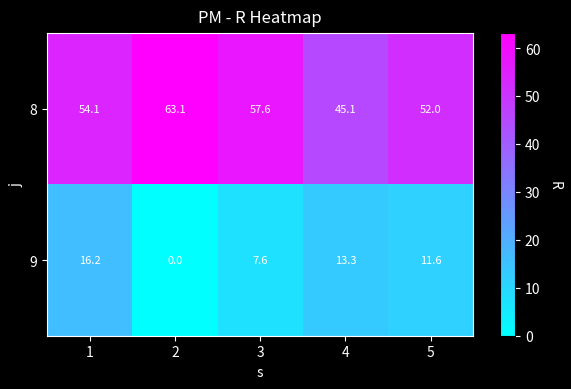

Which category has the lowest value in the 8 series?

4